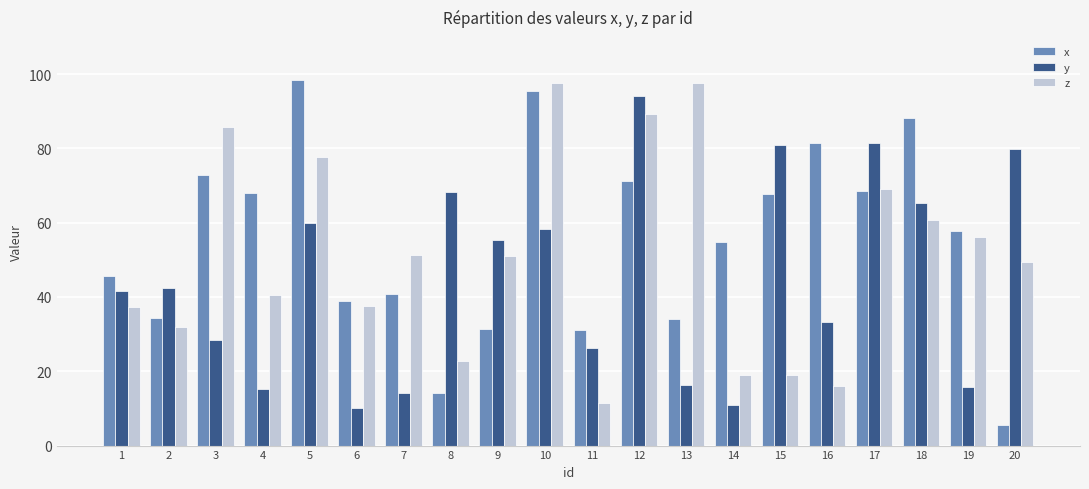

What is the smallest value displayed?

5.5